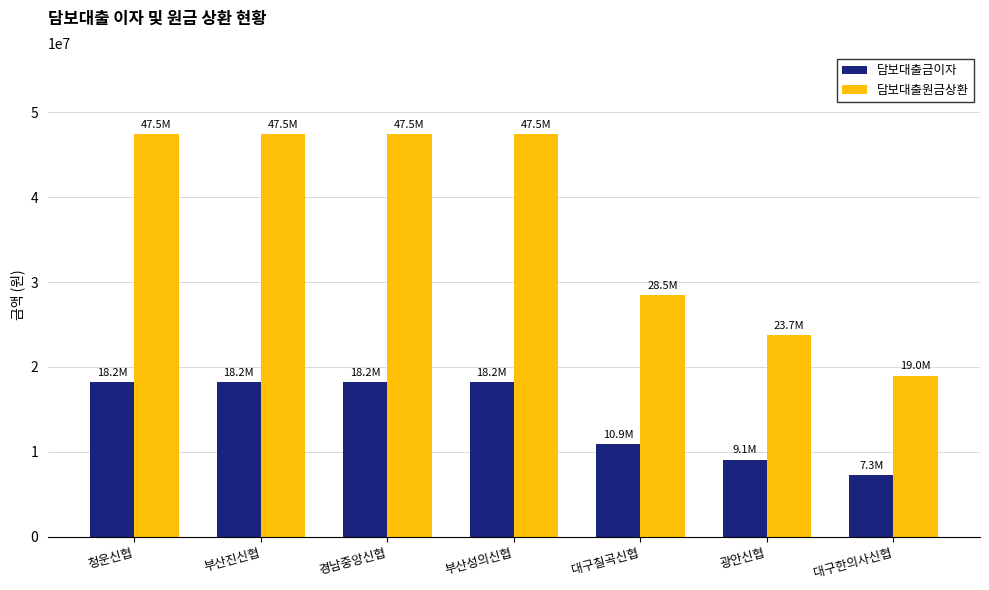

Reading left to right, transcribe all the data shown in this chart.

담보대출금이자: 18179707	18179707	18179707	18179707	10907824	9089853	7271882
담보대출원금상환: 47457627	47457627	47457627	47457627	28474577	23728814	18983051